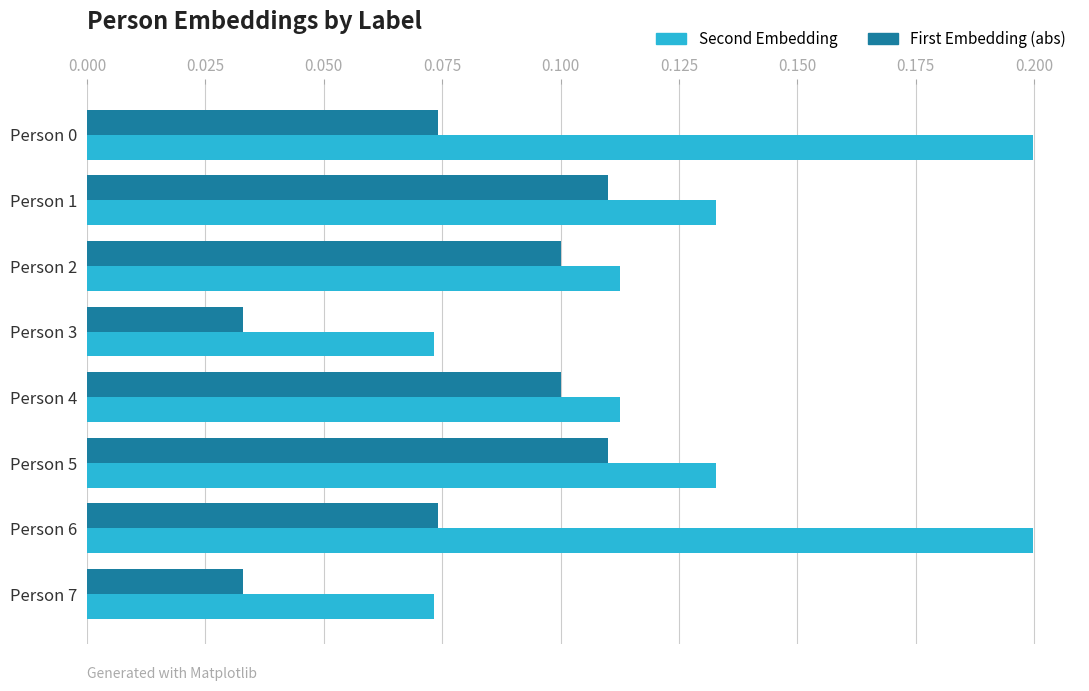

Count the Second Embedding values in the range 0 to 1.

8